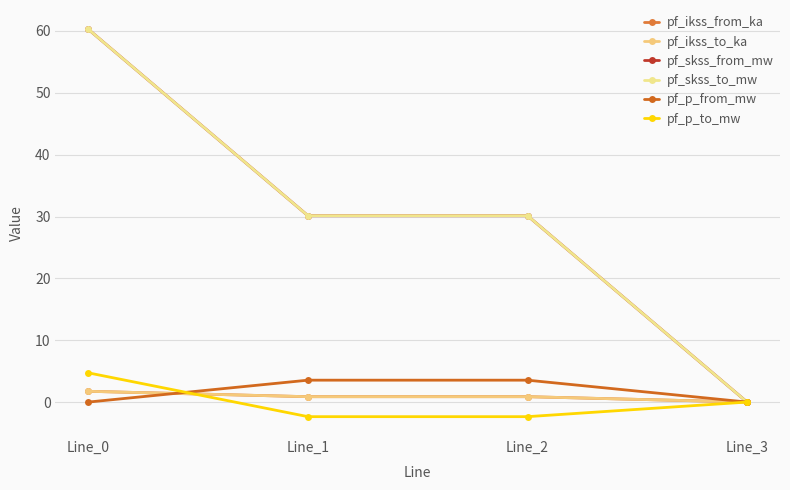

Does the chart have visible grid lines?

Yes